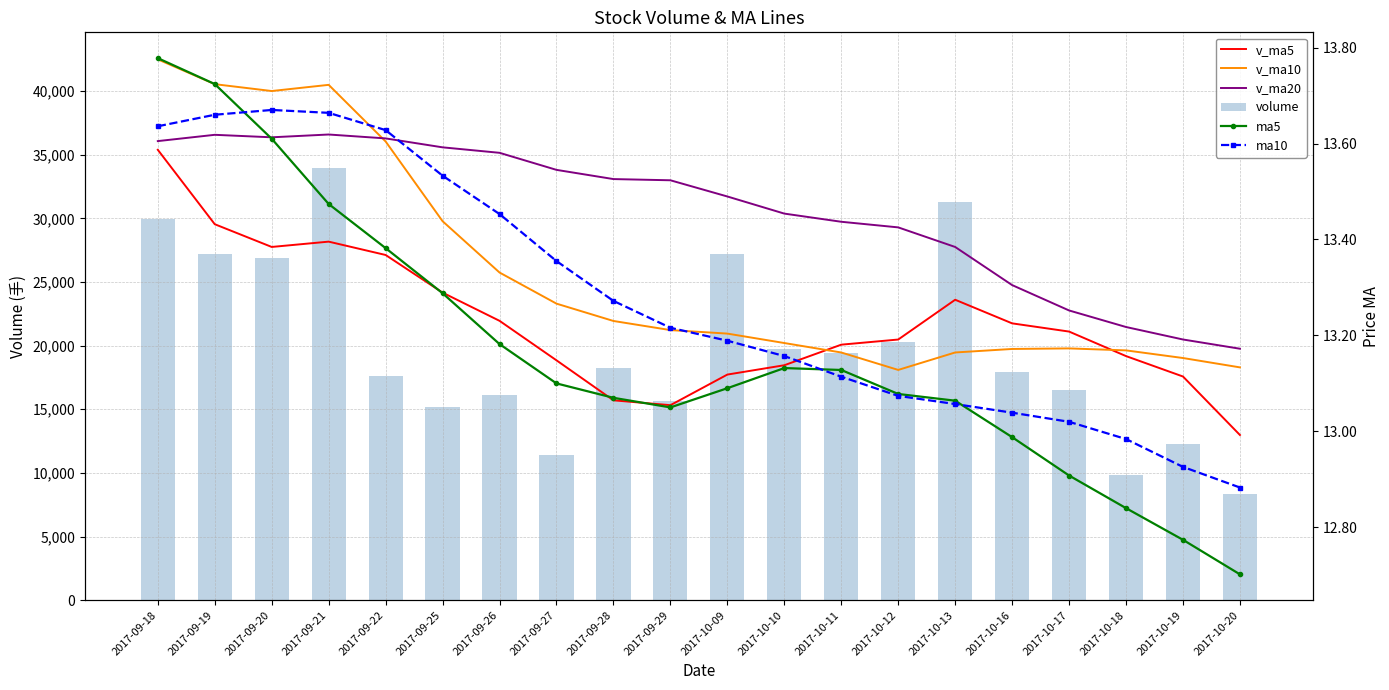

True or false: ma5 has a value of 21.7 at 2017-10-16.

False